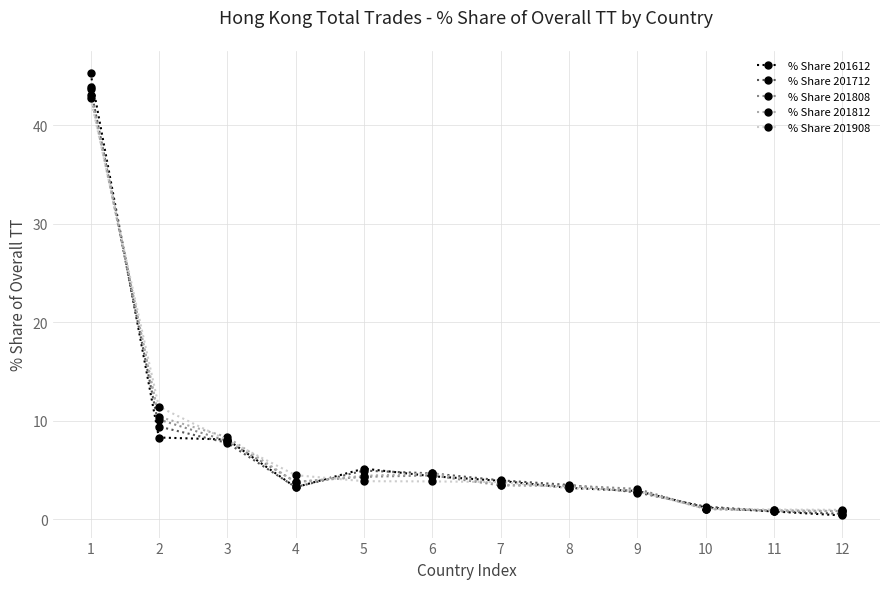

What is the total value across all series at 5?

22.7